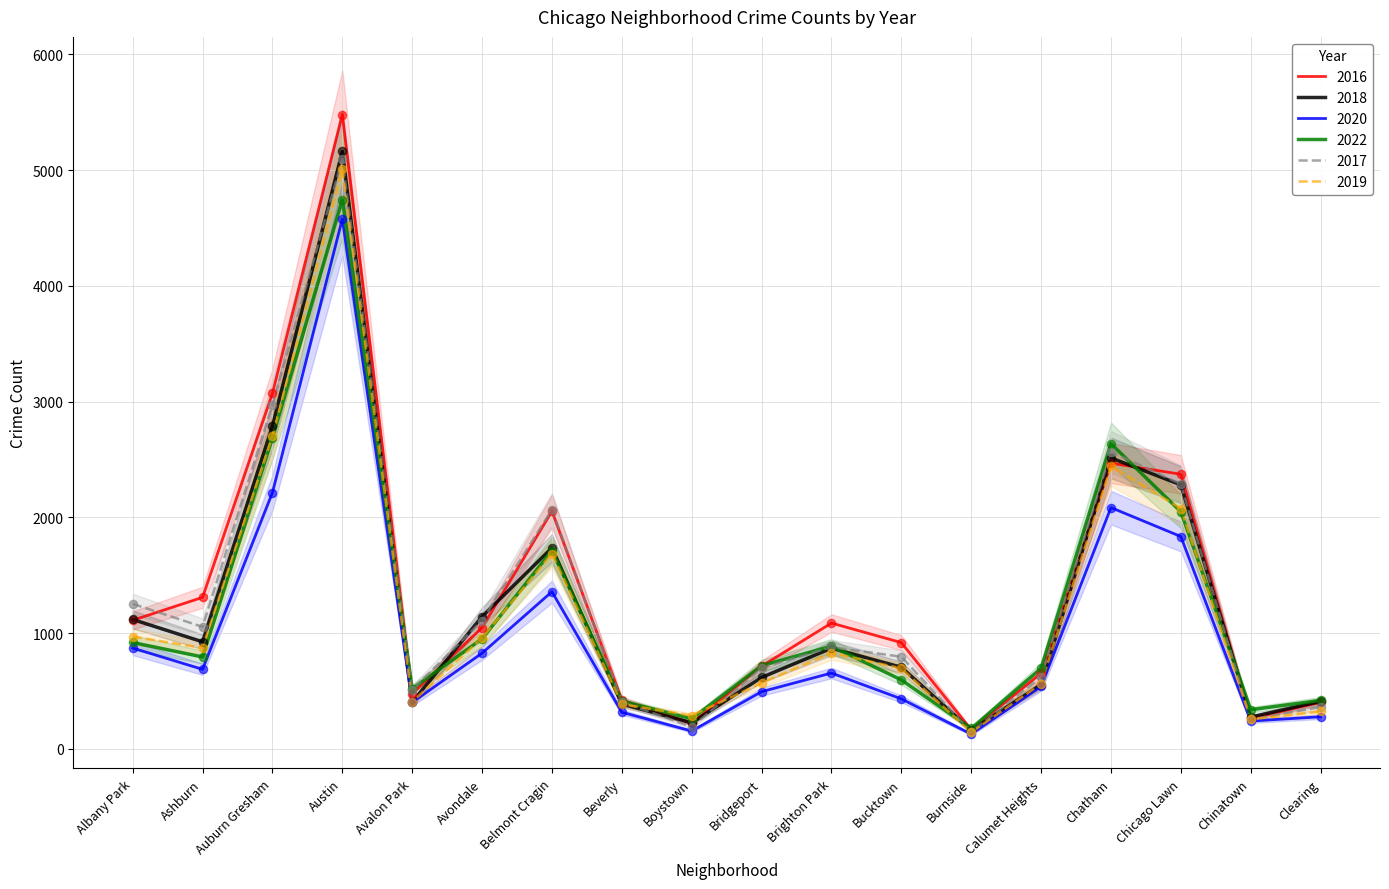

Which series reaches the minimum Y coordinate?

2020